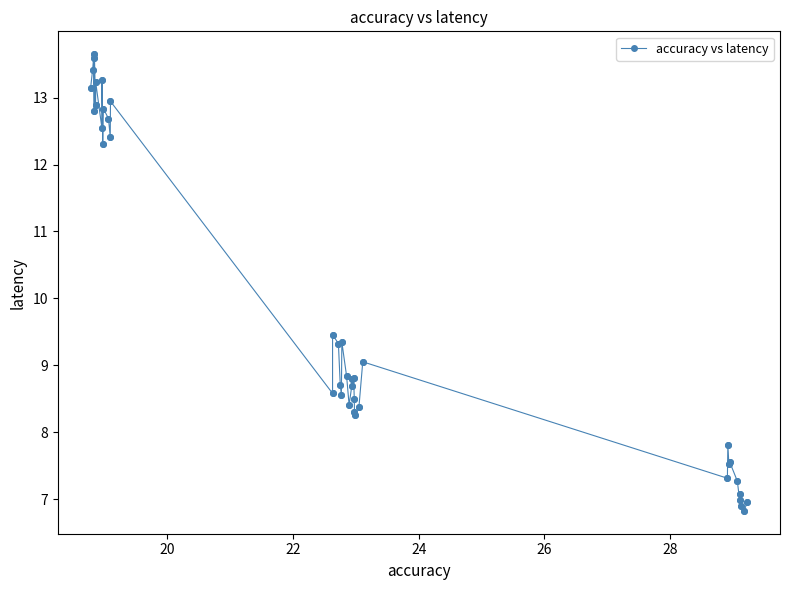

True or false: the data has more than 2 interior local peaks.

True